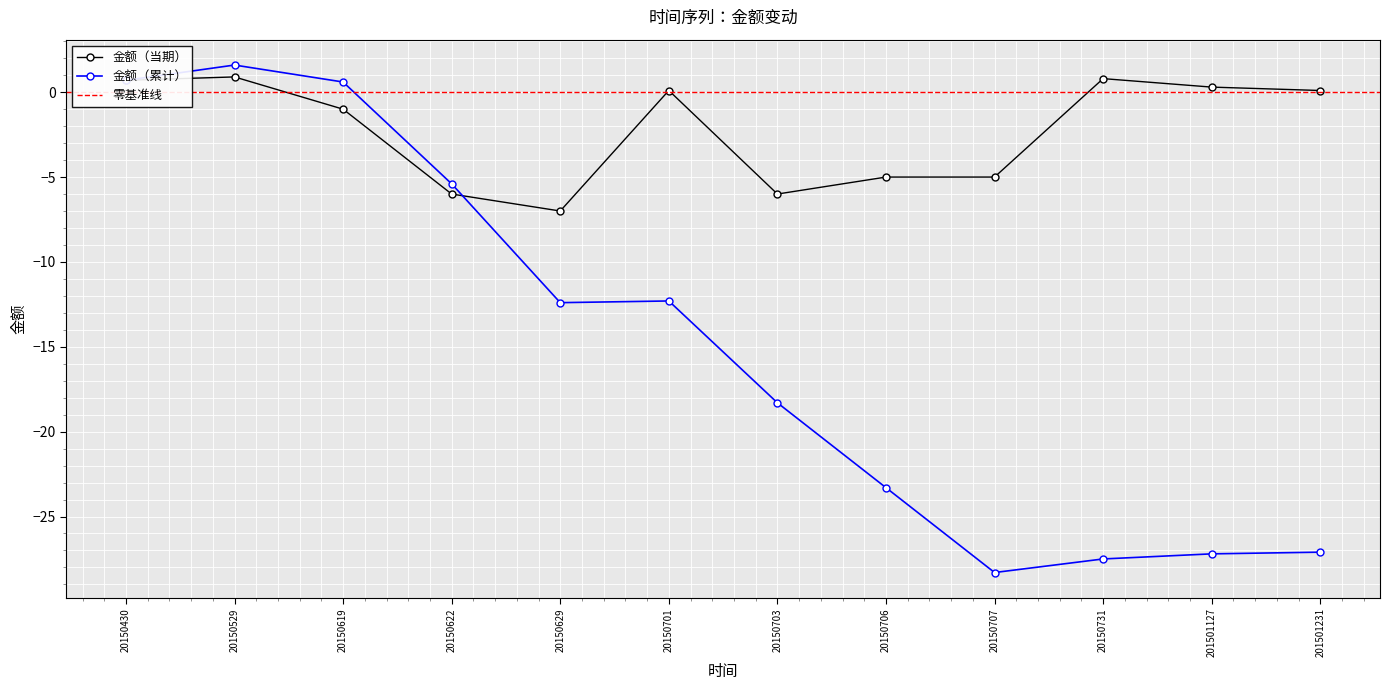

List the labels in order of value, smallest first.

20150629, 20150622, 20150703, 20150706, 20150707, 20150619, 20150701, 201501231, 201501127, 20150430, 20150731, 20150529